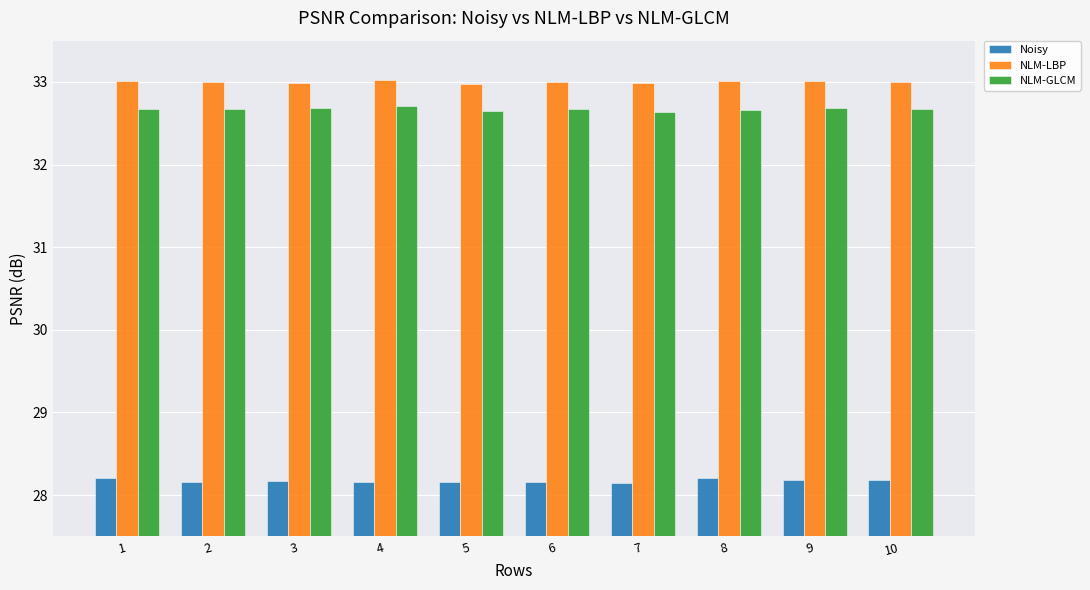

How many bars are there in total?

30